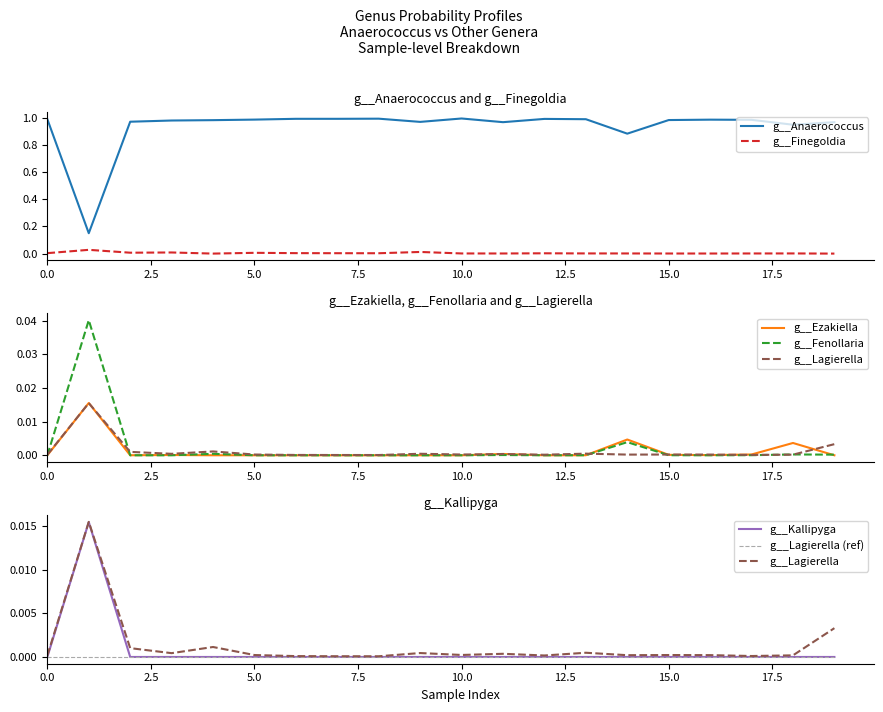

Which series has the widest spread of values?

g__Anaerococcus